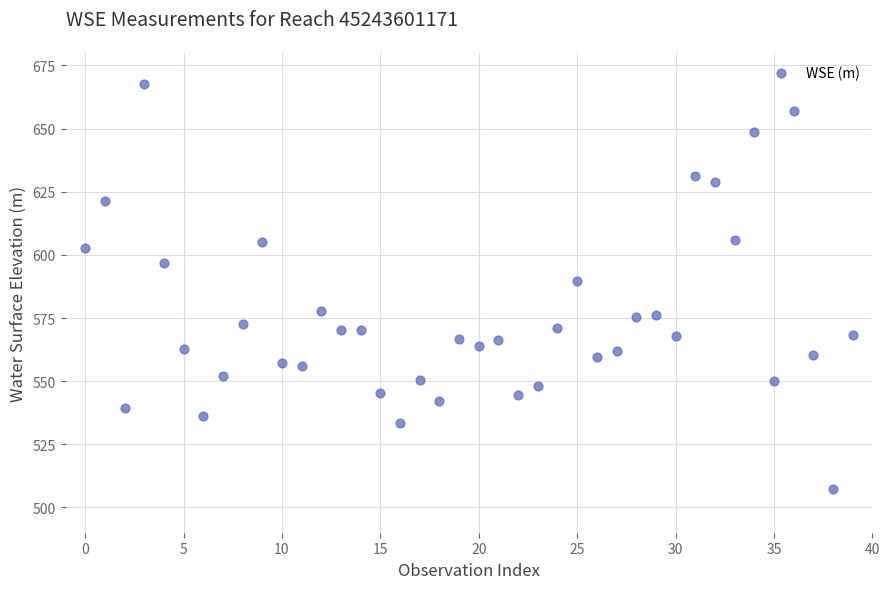

What is the range of Y values (max minus min)?

160.2